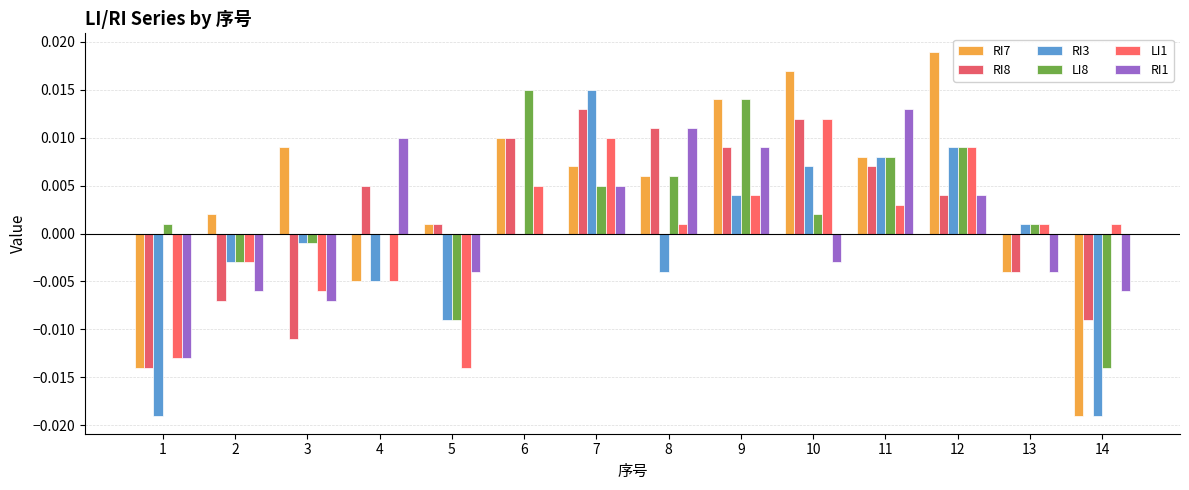

The value of LI1 at 7 is 0.0. True or false?

False